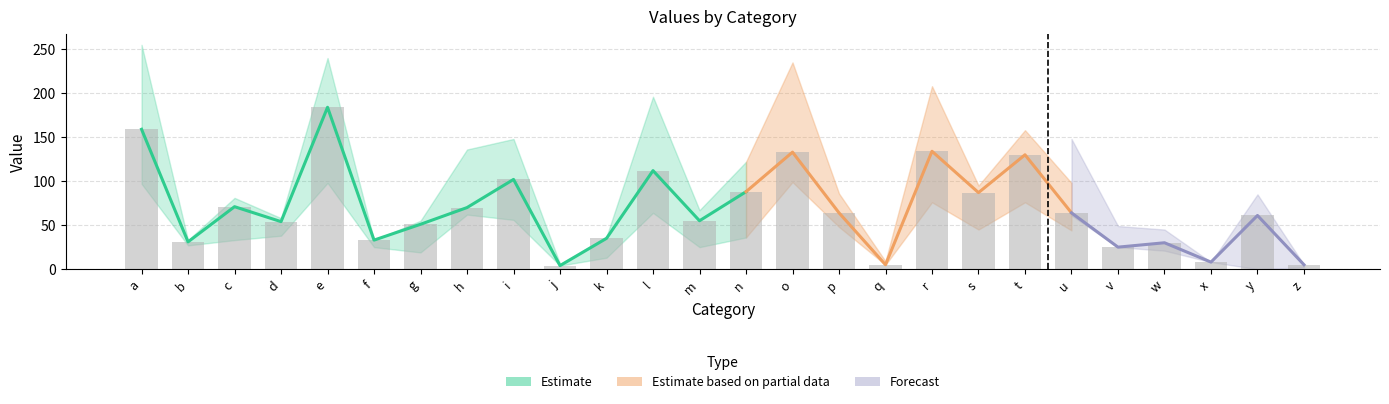

Rank the categories by value from lowest to highest.

j, q, z, x, v, w, b, f, k, g, d, m, y, p, u, h, c, s, n, i, l, t, o, r, a, e